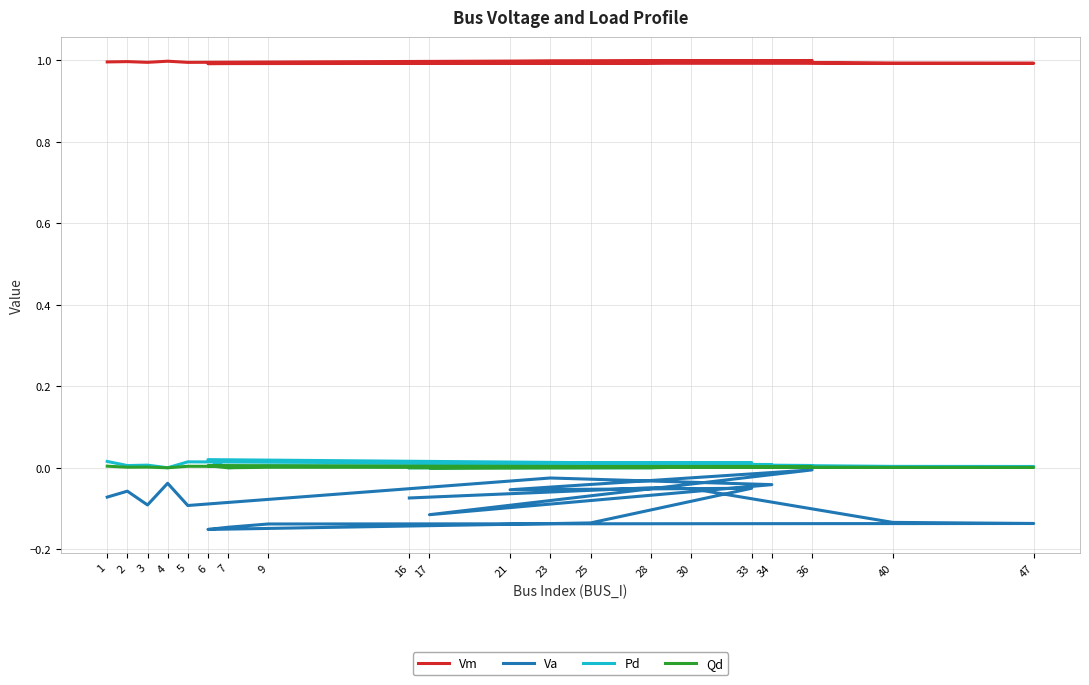

True or false: Pd and Qd cross at least once.

False